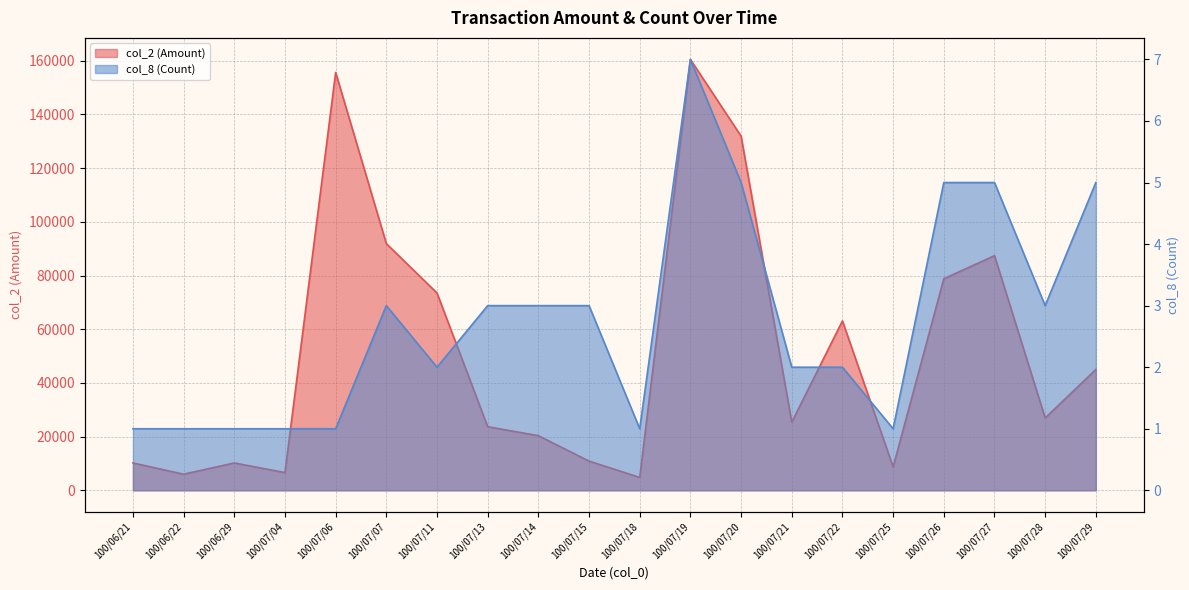

True or false: col_2 (Amount) has a value of 10880 at 100/07/15.

True